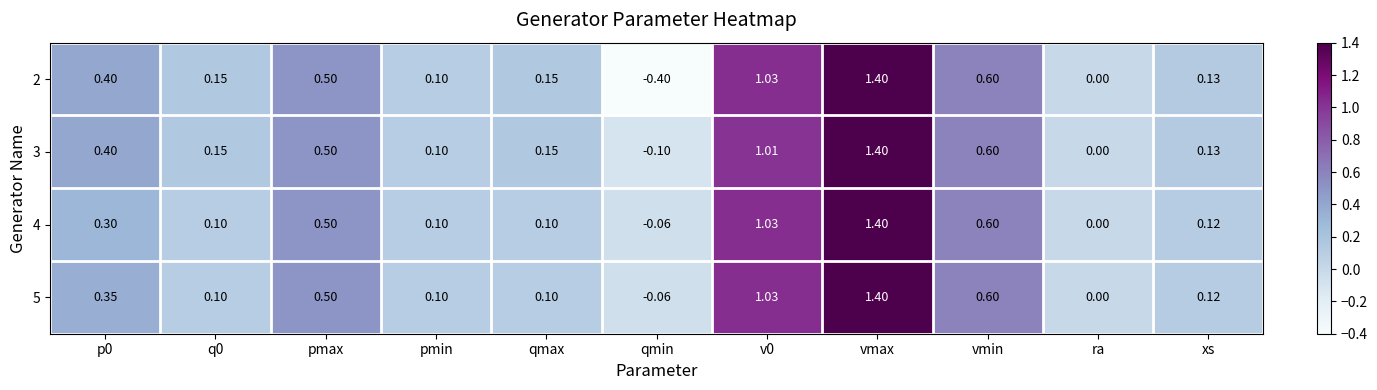

At which label does 4 reach its minimum?

qmin